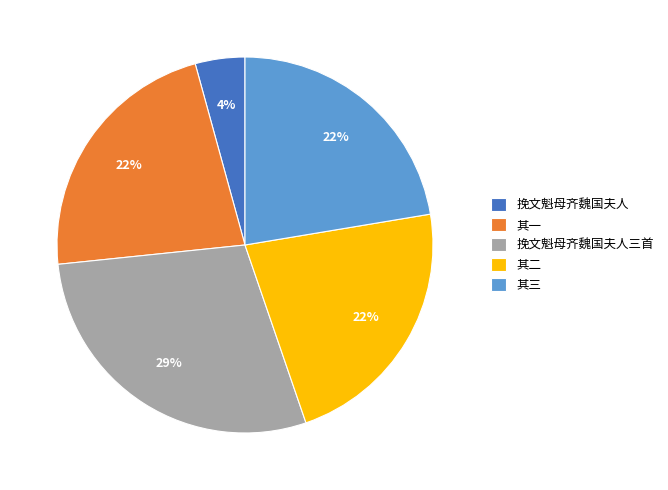

Is the sum of 挽文魁母齐魏国夫人 and 挽文魁母齐魏国夫人三首 greater than half?

No